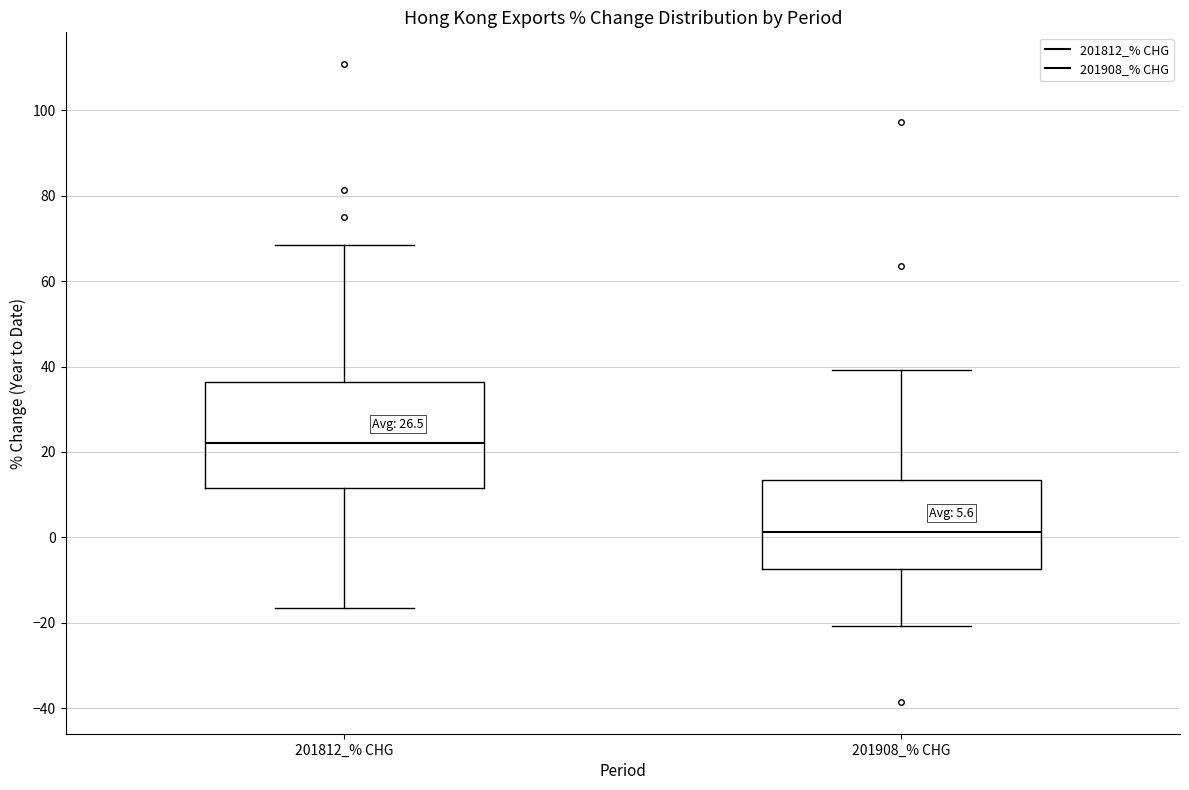

Reading left to right, transcribe this box plot: for each box, give where its median line is, the range the box spans, and where its two whiskers end, as read against the y-axis. The values are not printed on the chart, so give them approximately, as read against the axis.

201812_% CHG: median 22, box 12 to 36, whiskers -16 to 68
201908_% CHG: median 2, box -8 to 14, whiskers -20 to 40